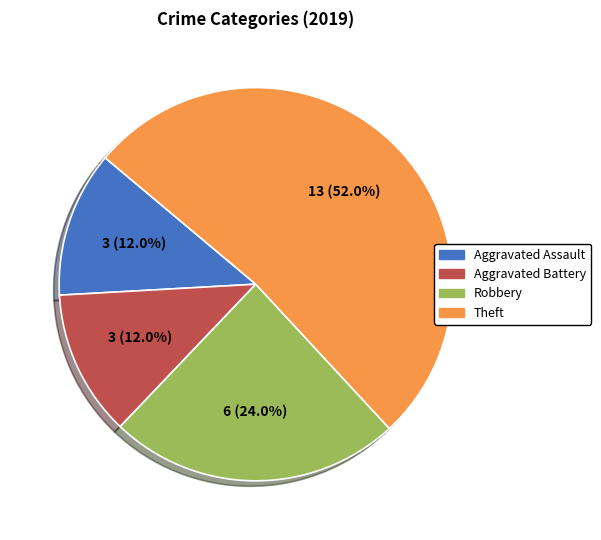

Which has a higher value, Robbery or Aggravated Assault?

Robbery